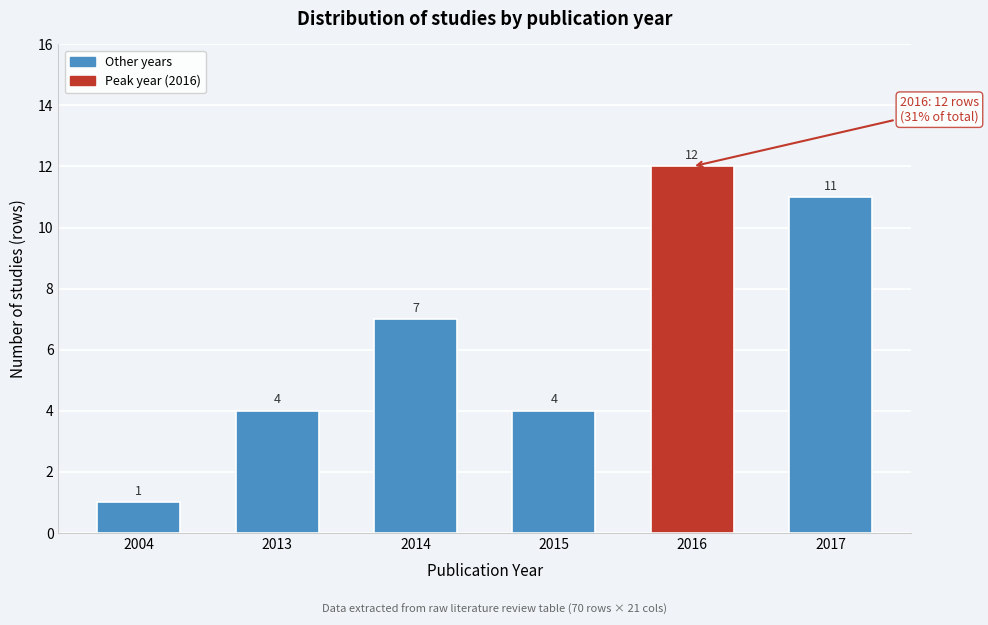

Reading left to right, list all the values displayed in this chart.

1	4	7	4	12	11